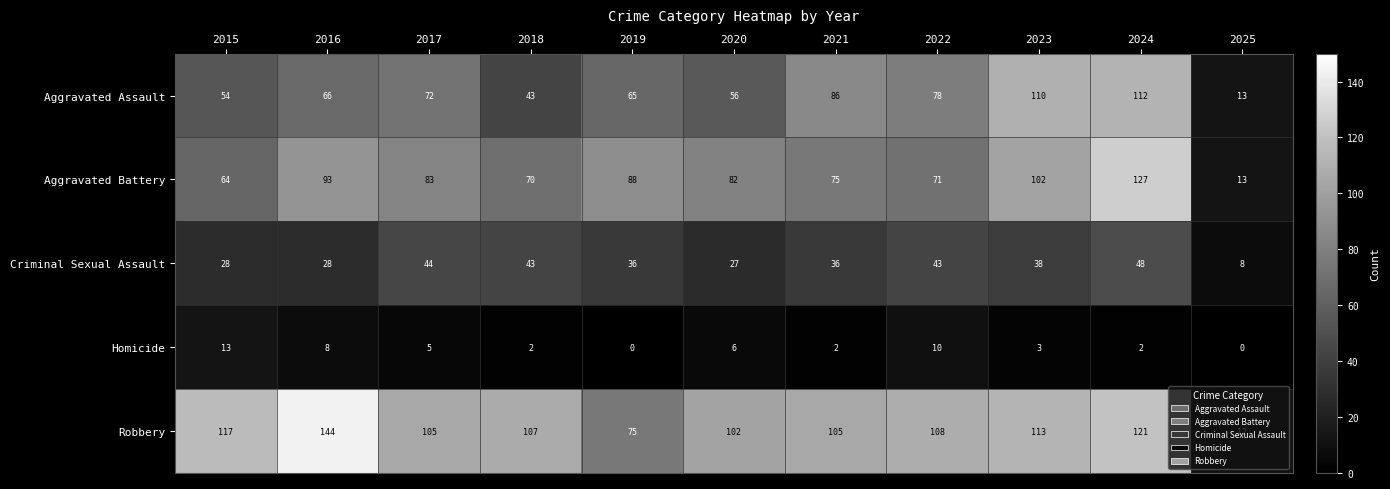

At which category is the sum across all series the highest?

2024